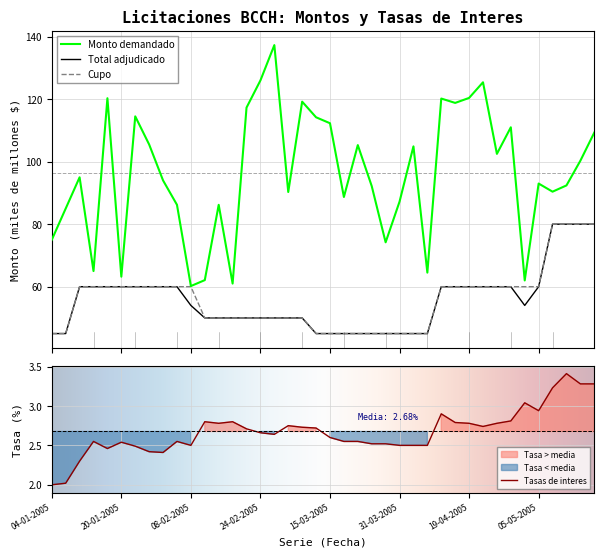

At 10-05-2005, list the series in order from largest to smallest.

Monto demandado, Total adjudicado, Cupo